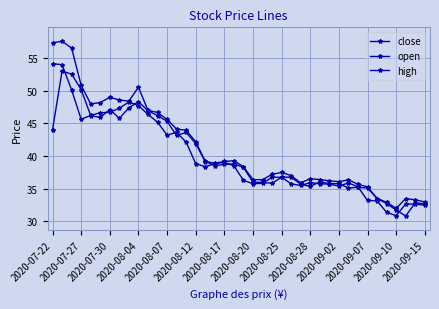

Reading right to left, extract all data points from this chart.

close: 32.5	32.6	32.7	30.9	31.4	33.1	33.2	35.3	35.9	35.4	35.7	35.8	35.9	35.5	35.7	36.8	36.8	35.8	35.8	36.3	38.5	39.0	38.8	38.4	38.8	42.1	43.6	43.2	45.2	46.4	47.7	48.2	47.3	46.7	46.6	46.2	45.6	50.1	54.0	54.1
open: 32.7	32.9	30.8	31.7	32.7	33.5	35.1	35.2	35.1	35.8	35.8	36.0	35.4	35.7	36.8	36.8	35.8	36.0	36.0	38.2	38.8	38.7	38.5	39.1	41.9	43.6	43.1	45.3	46.2	46.9	48.3	47.4	45.8	47.1	45.9	46.2	50.1	52.5	53.0	44.0
high: 33.0	33.3	33.5	32.0	32.9	33.5	35.3	35.7	36.4	36.1	36.2	36.4	36.5	35.9	37.0	37.5	37.2	36.4	36.4	38.4	39.3	39.2	38.9	39.2	42.2	43.9	44.1	45.6	46.6	47.0	50.5	48.4	48.5	49.0	48.2	48.0	50.8	56.5	57.5	57.3